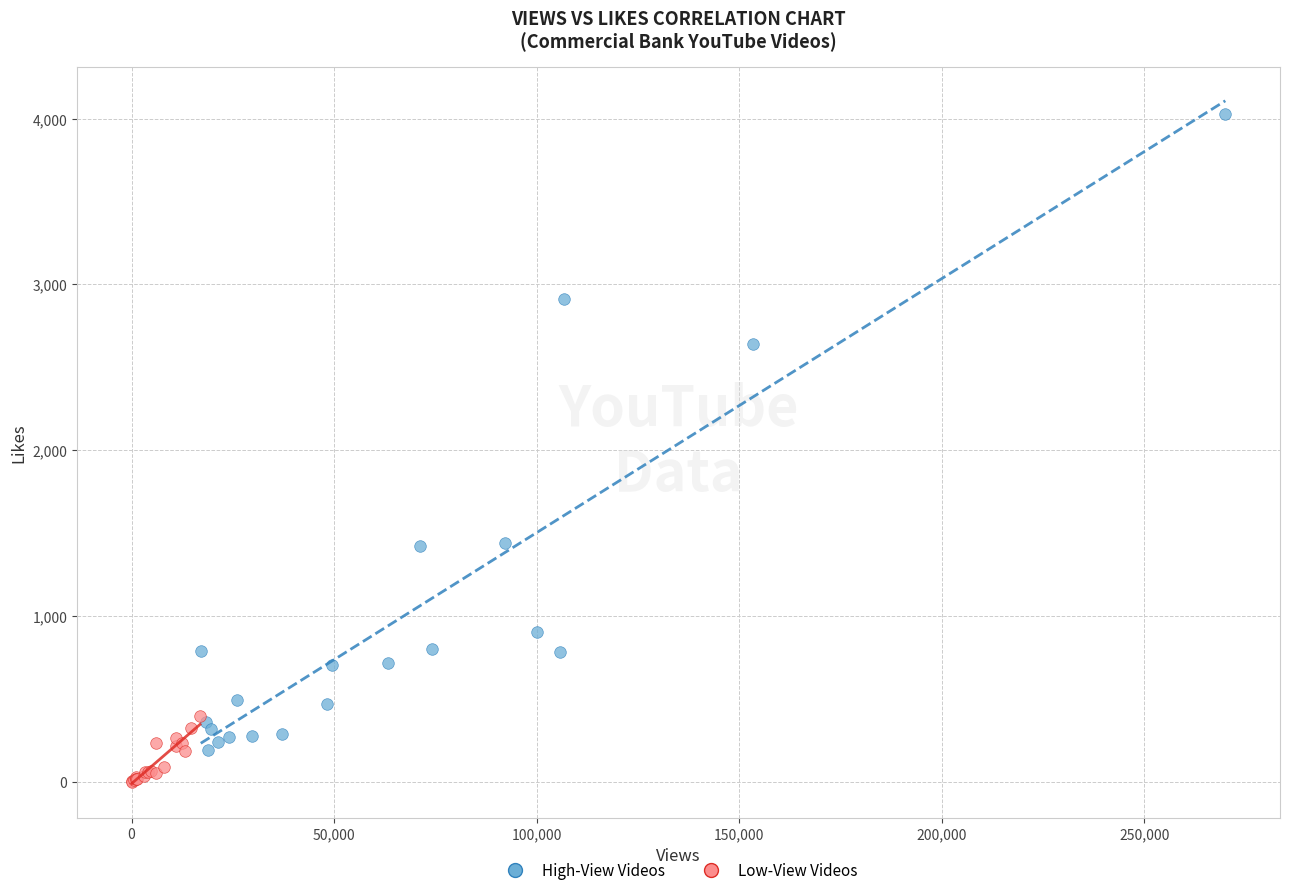

Which series has the widest spread of Y values?

High-View Videos